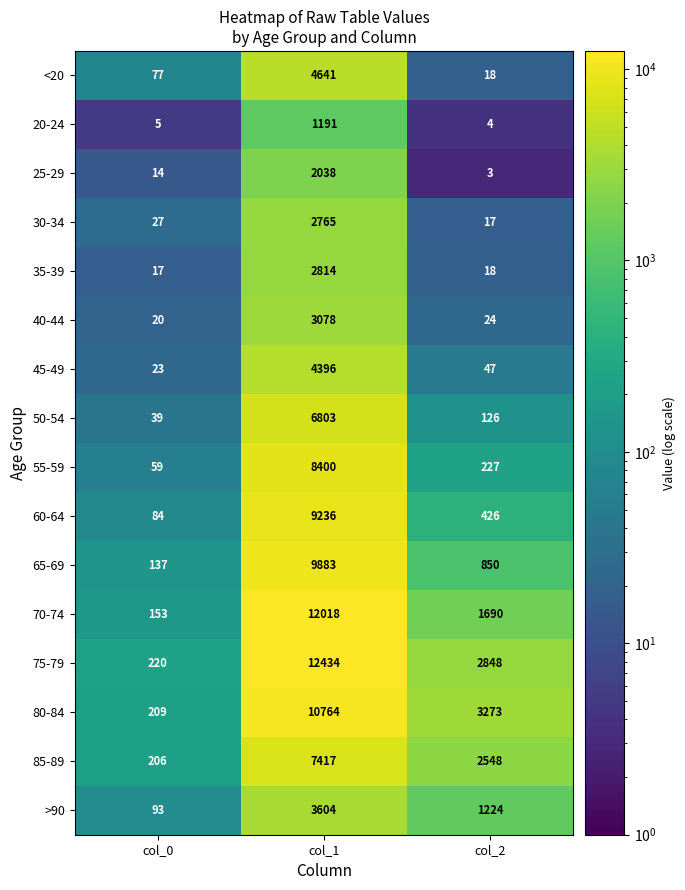

Between col_0 and col_2, which series saw the biggest shift?

80-84